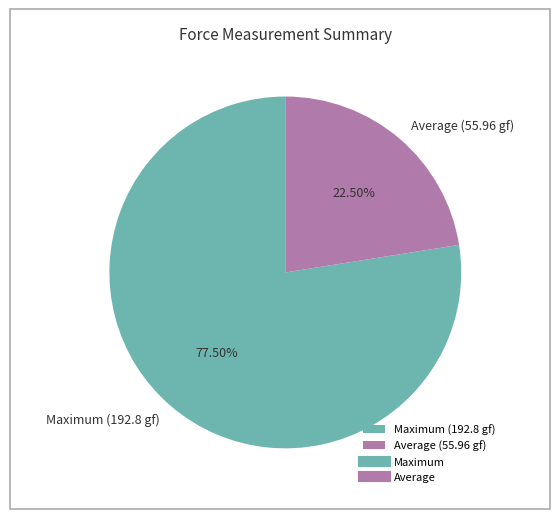

Which has a higher value, Maximum (192.8 gf) or Average (55.96 gf)?

Maximum (192.8 gf)